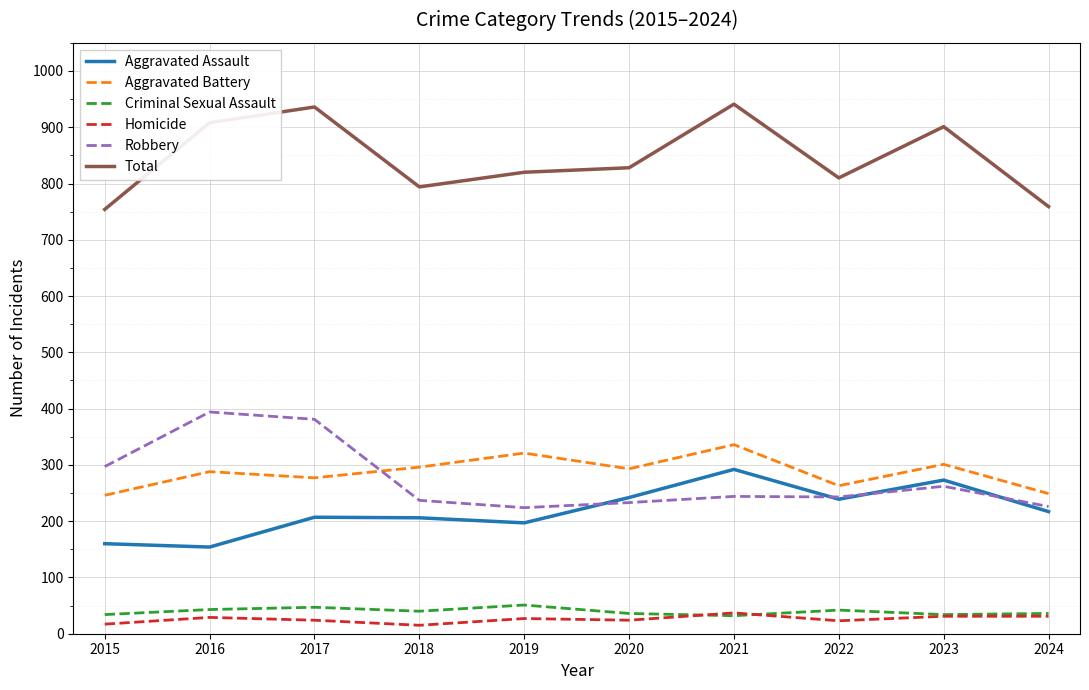

What is the approximate value of Criminal Sexual Assault at 2016, to the nearest 5?

45